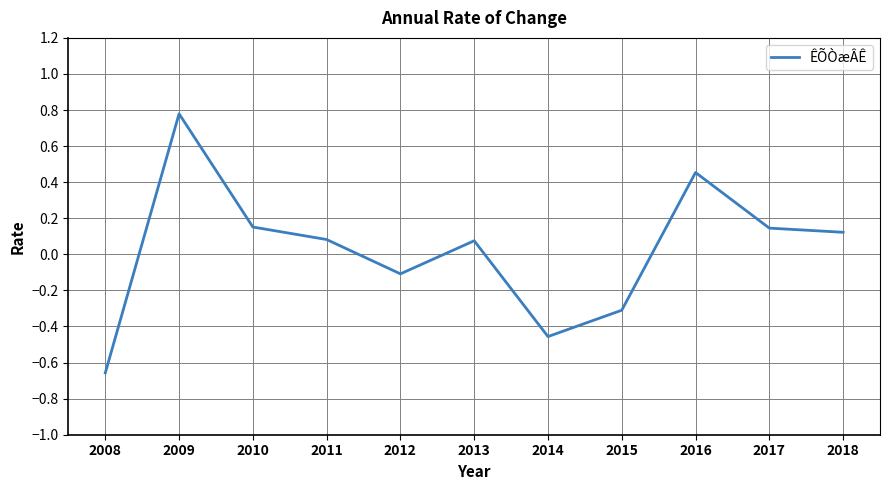

Which category has the lowest value across all series?

2008